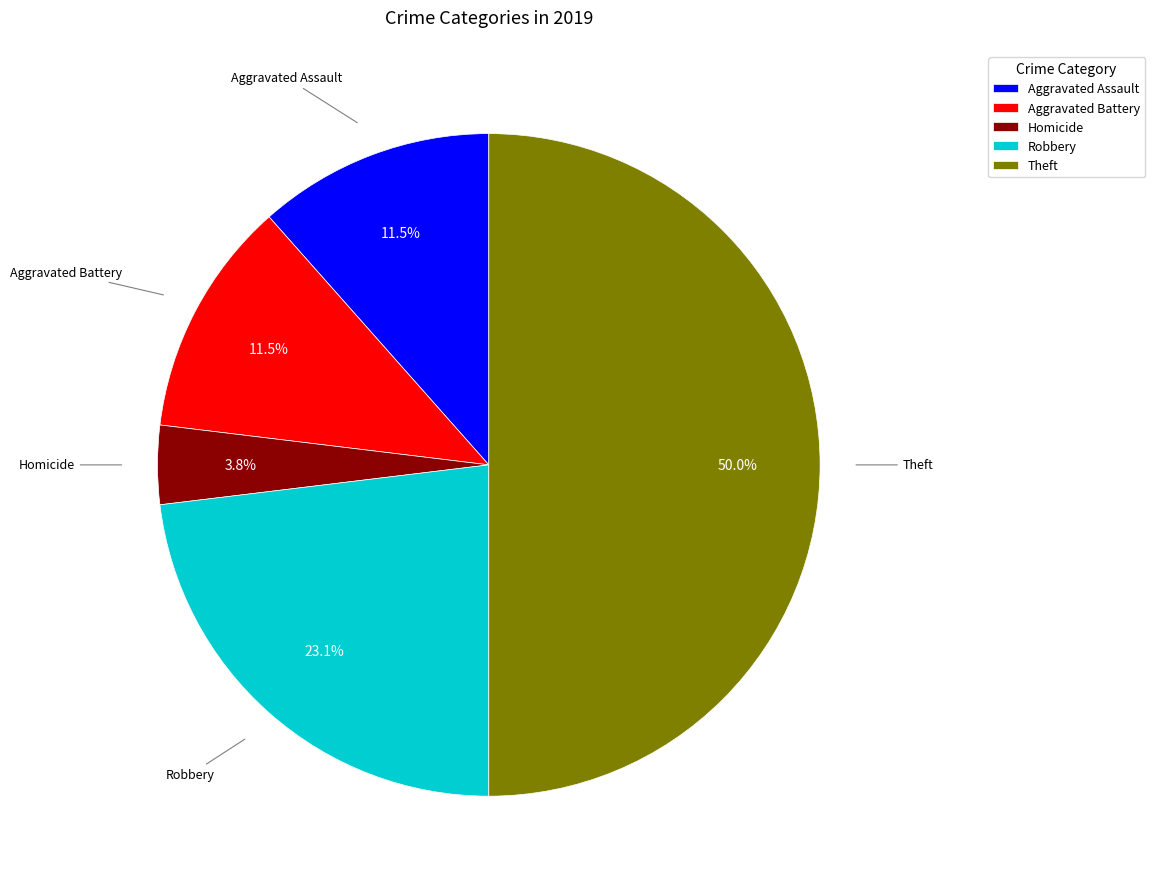

How many slices are in this pie chart?

5